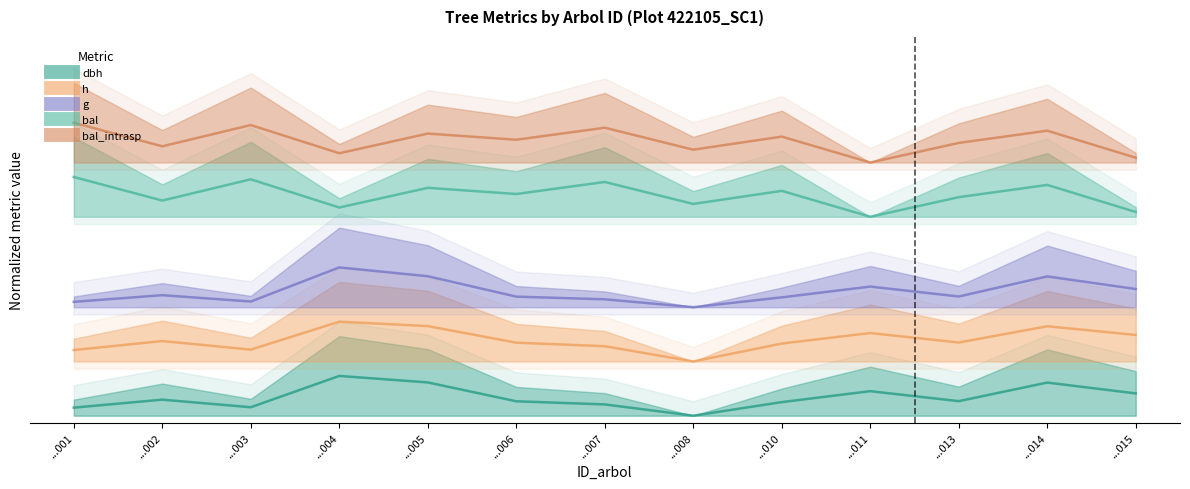

What is the difference between the maximum and minimum values in the g series?

0.1